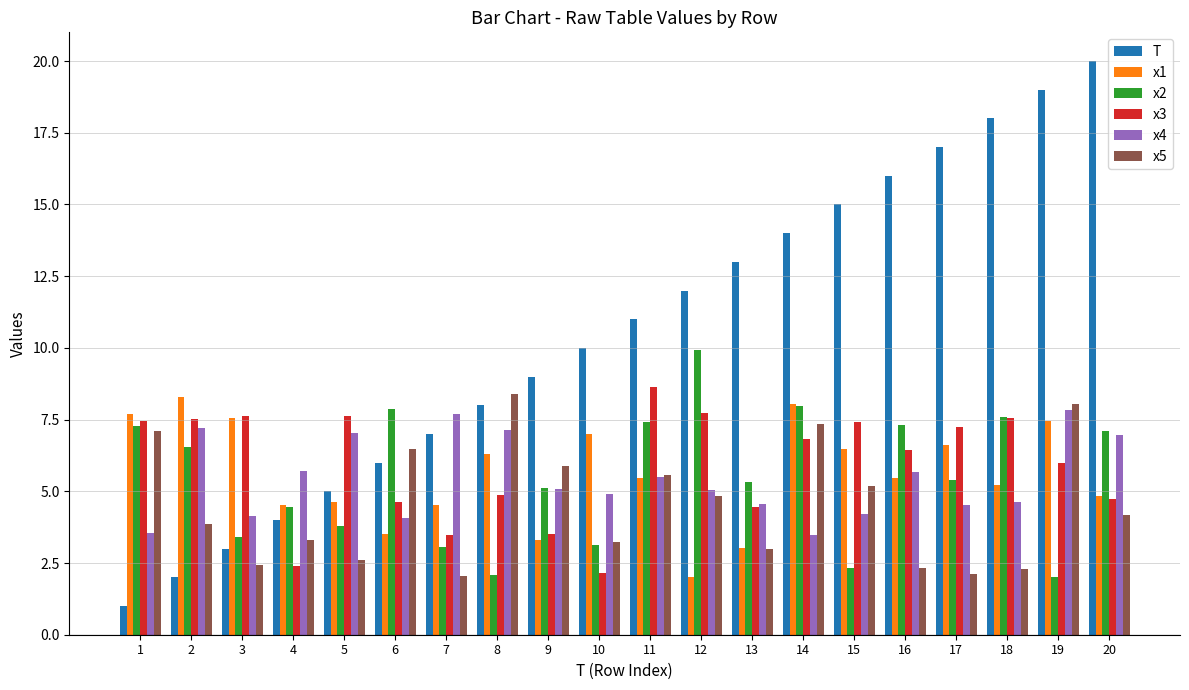

The x5 series shows 5.6 at 11. True or false?

True